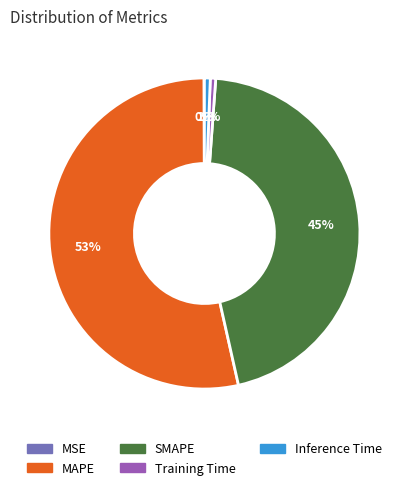

Which slice is the largest?

MAPE